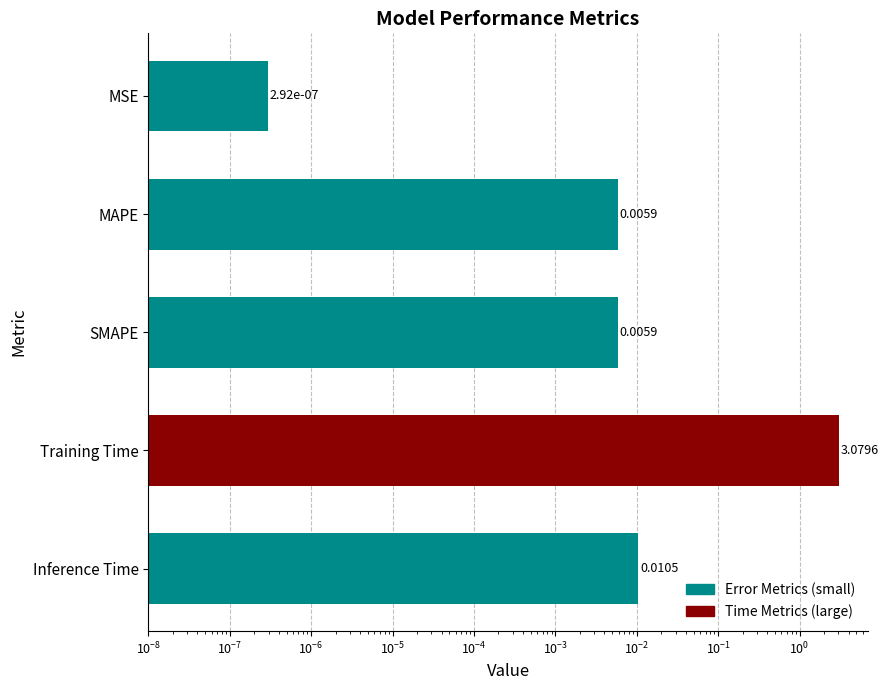

Rank the categories by value from lowest to highest.

MSE, MAPE, SMAPE, Inference Time, Training Time